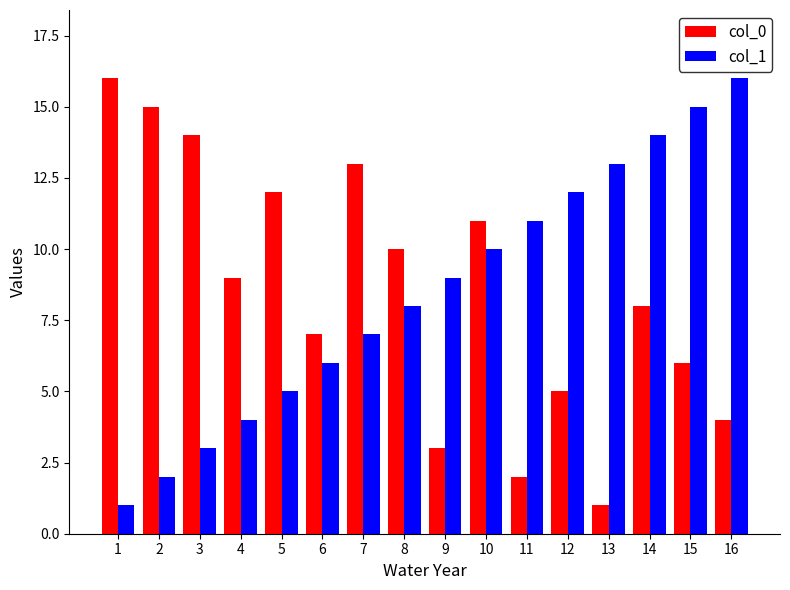

What is the sum of the col_1 values at 4 and 9?

13